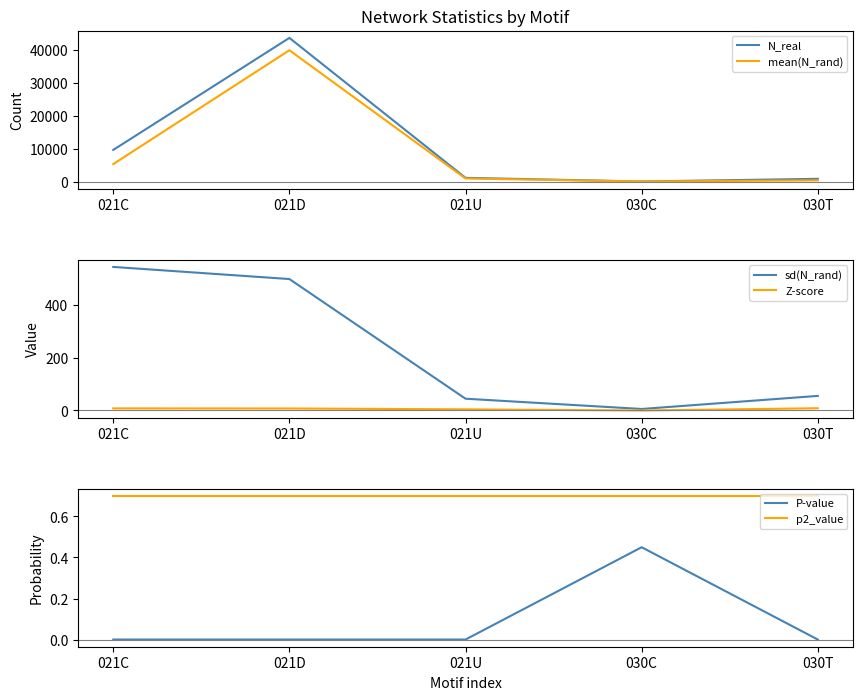

How many lines are shown in the chart?

6